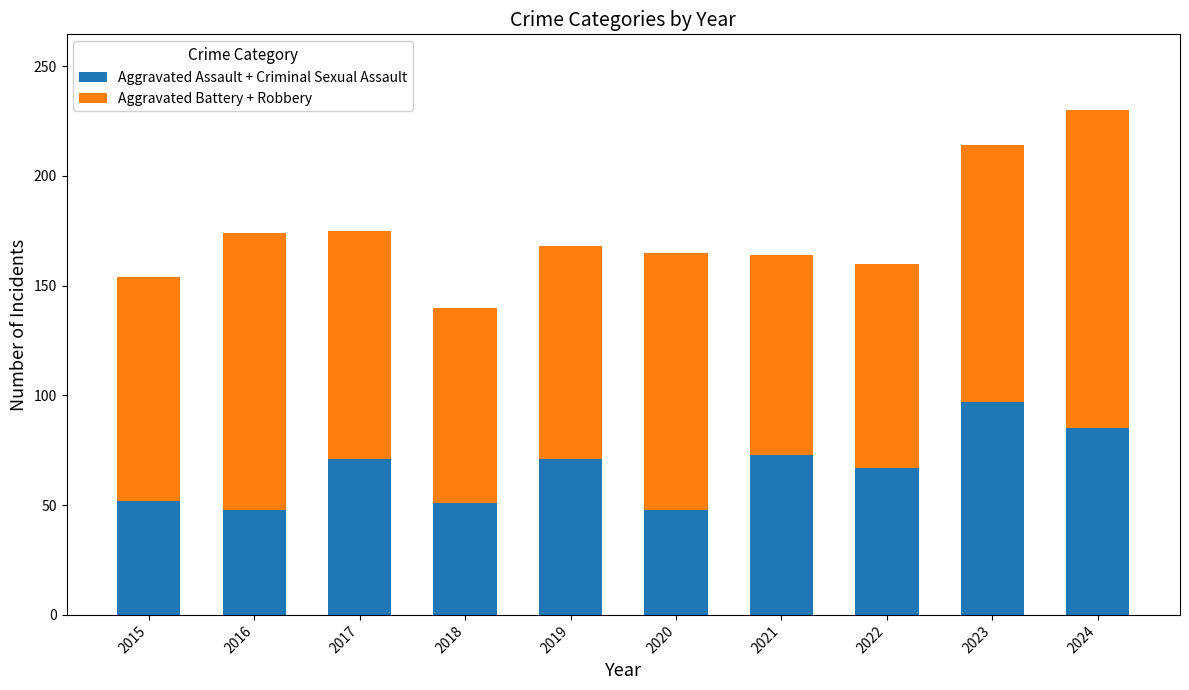

Are the bars horizontal?

No